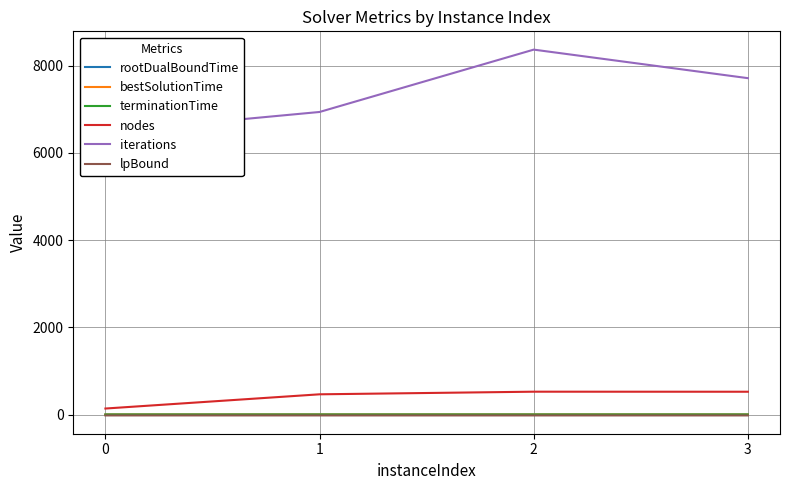

Rank the categories by terminationTime value from lowest to highest.

0, 1, 3, 2